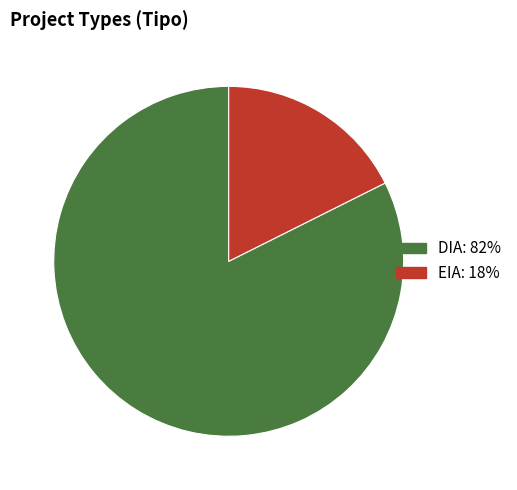

What is the largest slice in the pie chart?

DIA